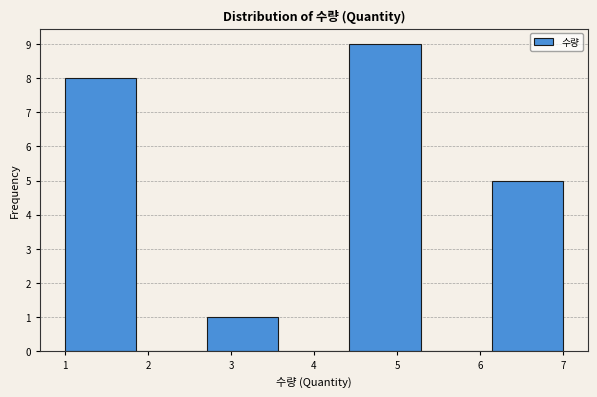

Over which range of the x-axis is the bar tallest?

4.4 to 5.3